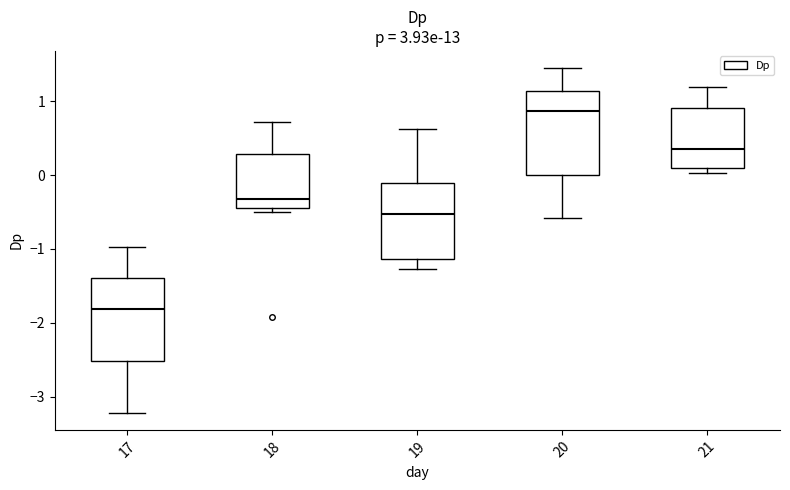

Reading left to right, read every box against the y-axis: the position of its median line, the range the box covers, and the ends of its whiskers. The values are not printed on the chart, so give them approximately, as read against the axis.

17: median -1.8, box -2.5 to -1.4, whiskers -3.2 to -1.0
18: median -0.3, box -0.4 to 0.3, whiskers -0.5 to 0.7
19: median -0.5, box -1.1 to -0.1, whiskers -1.3 to 0.6
20: median 0.9, box 0.0 to 1.1, whiskers -0.6 to 1.4
21: median 0.4, box 0.1 to 0.9, whiskers 0.0 to 1.2